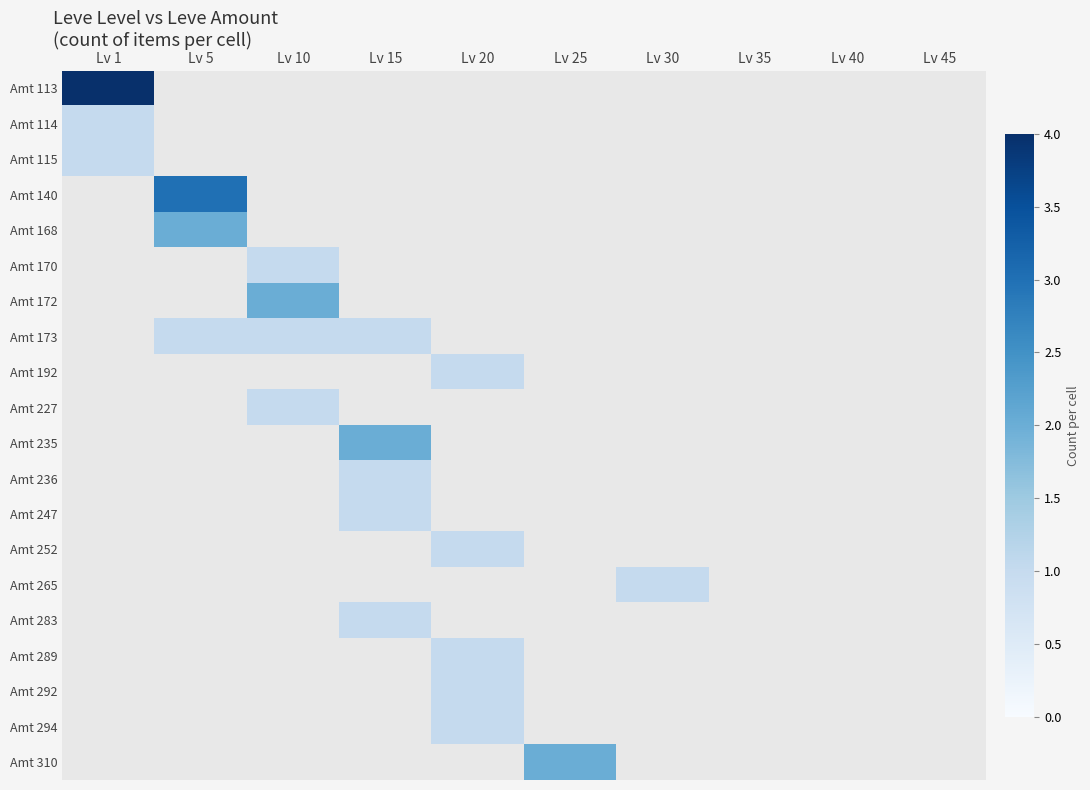

List the series in order of their peak value, highest first.

Amt 113, Amt 140, Amt 168, Amt 172, Amt 235, Amt 310, Amt 114, Amt 115, Amt 170, Amt 173, Amt 192, Amt 227, Amt 236, Amt 247, Amt 252, Amt 265, Amt 283, Amt 289, Amt 292, Amt 294